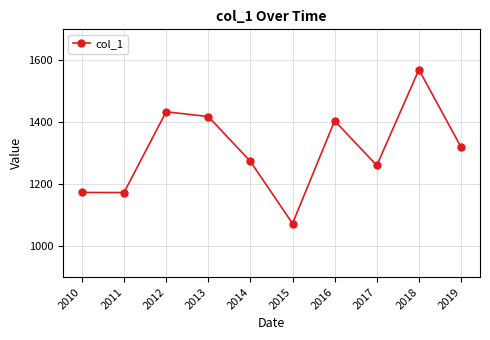

True or false: the data shows 2380.2 at 2016.

False